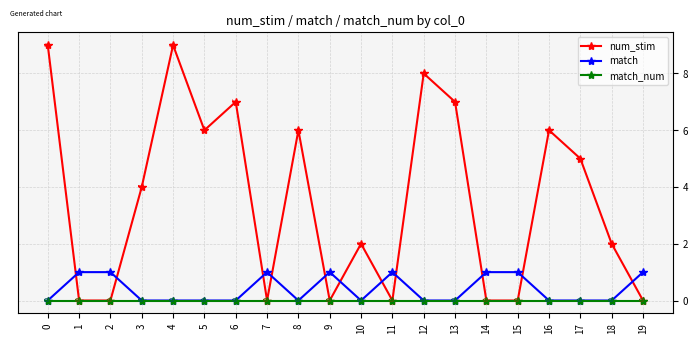

At how many categories does at least one series exceed 0?

20